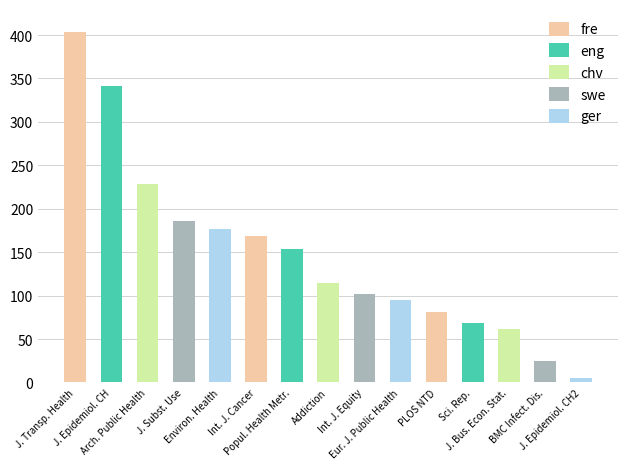

List the labels in order of value, smallest first.

J. Epidemiol. Community Health, BMC Infect. Dis., J. Bus. Econ. Stat., Sci. Rep., PLOS Neglect. Trop. Dis., Eur. J. Public Health, Int. J. Equity Health, Addiction, Popul. Health Metr., Int. J. Cancer, Environ. Health, J. Subst. Use Addict. Treat., Arch. Public Health, J. Epidemiol. Community Health, J. Transp. Health